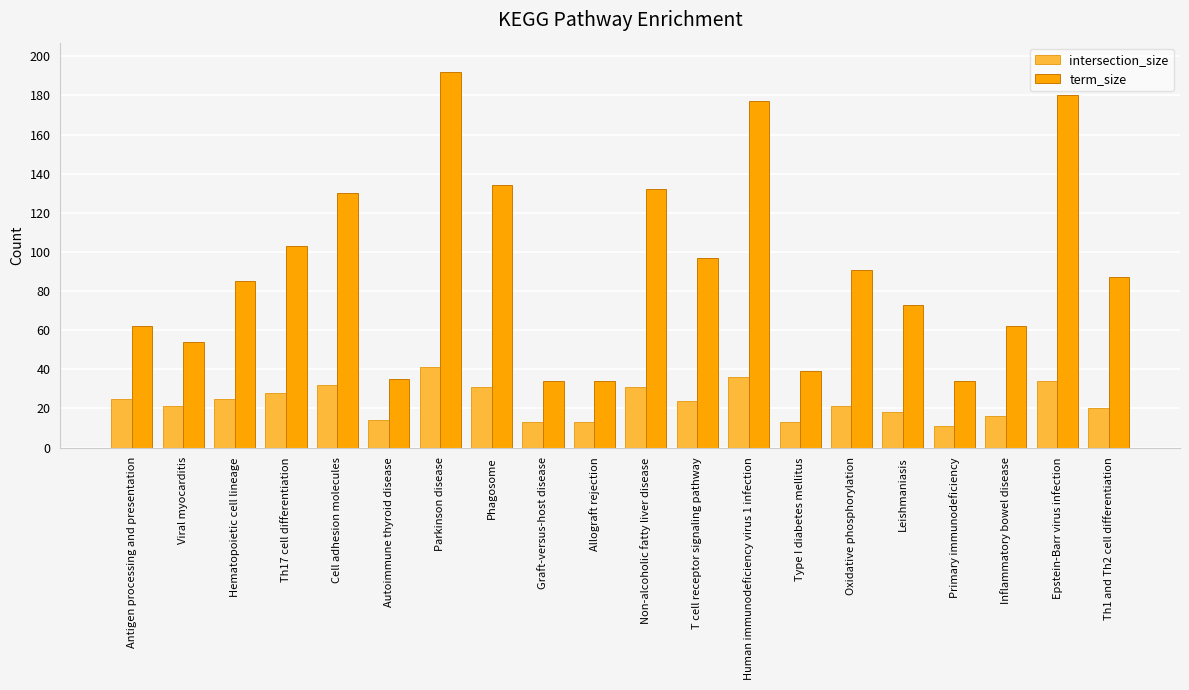

Rank the series by their average value, from lowest to highest.

intersection_size, term_size